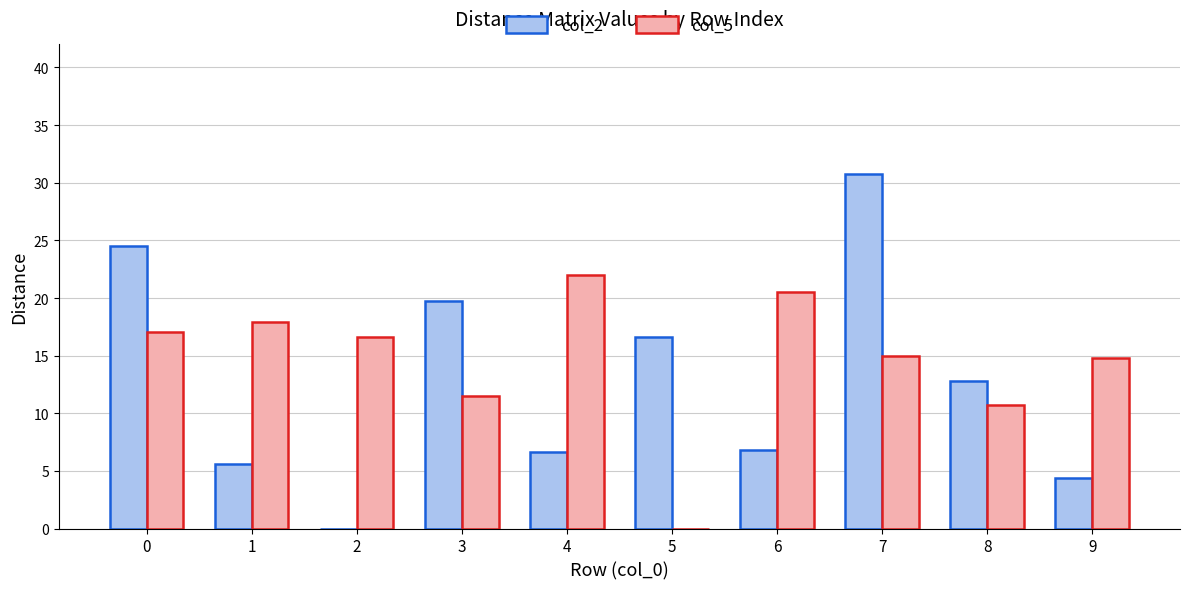

Between 6 and 9, which series saw the biggest shift?

col_5